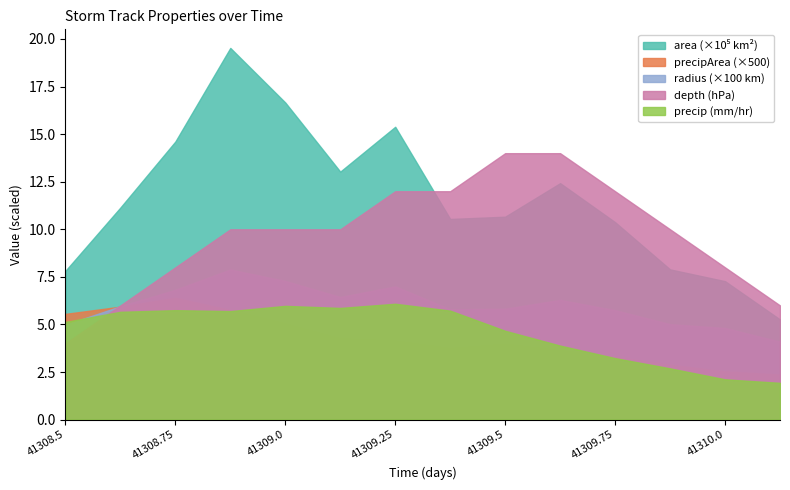

True or false: precipArea and area cross at least once.

False